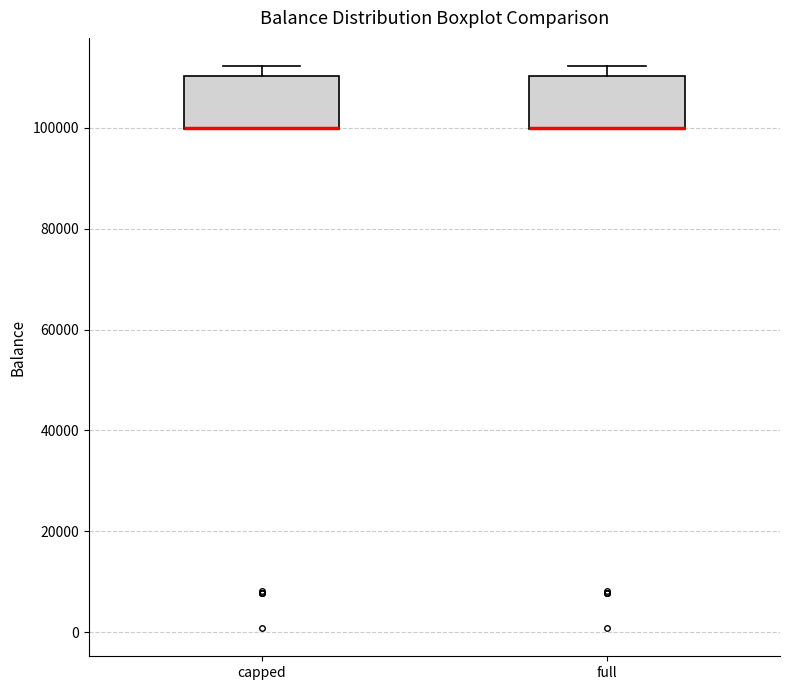

Reading left to right, transcribe this box plot: for each box, give where its median line is, the range the box spans, and where its two whiskers end, as read against the y-axis. The values are not printed on the chart, so give them approximately, as read against the axis.

capped: median 100000 (drawn on the box's lower edge), box 100000 to 110000, whiskers 100000 to 112000
full: median 100000 (drawn on the box's lower edge), box 100000 to 110000, whiskers 100000 to 112000